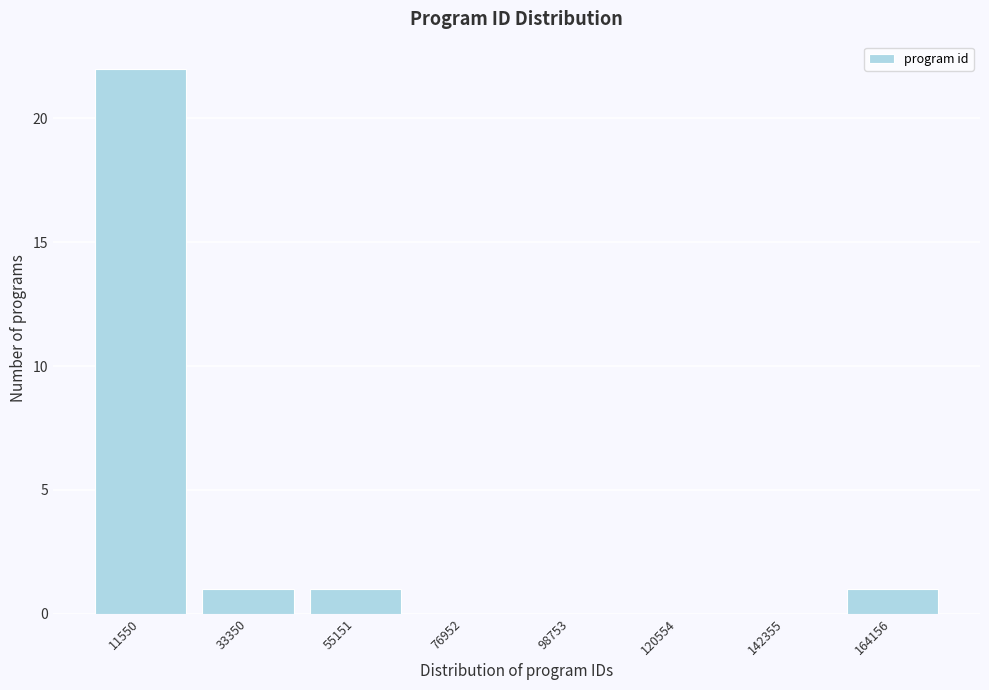

Reading left to right, transcribe all the data shown in this chart.

11550=22	33350=1	55151=1	76952=0	98753=0	120554=0	142355=0	164156=1